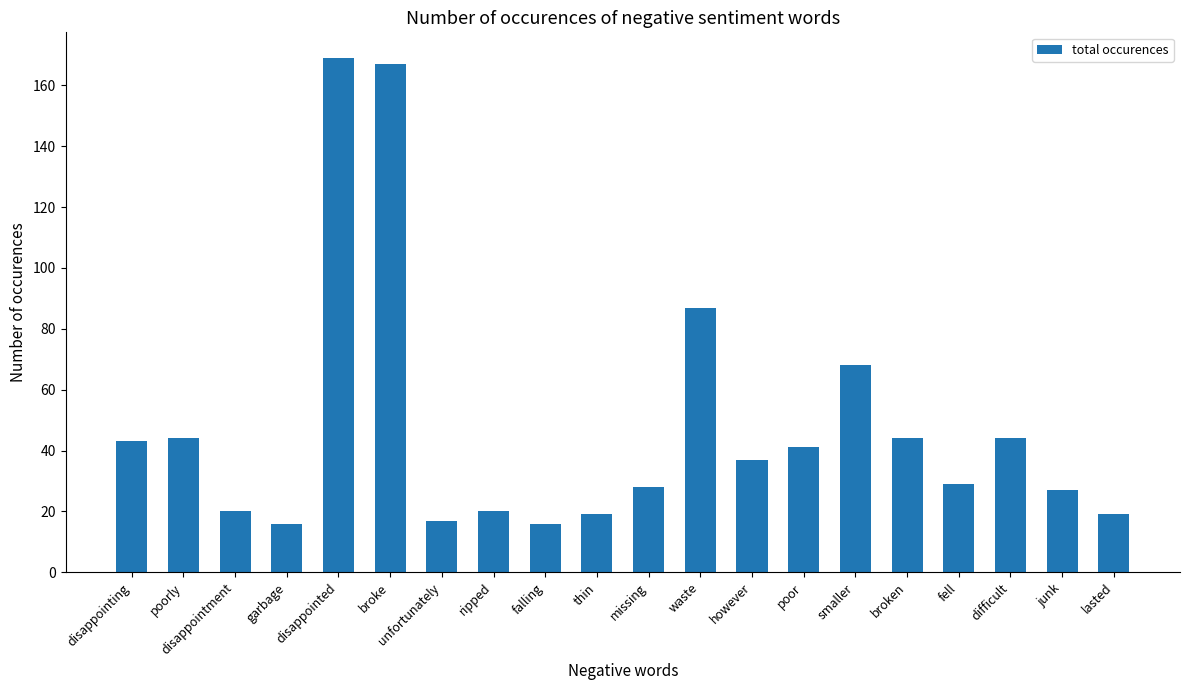

What is the average value?

48